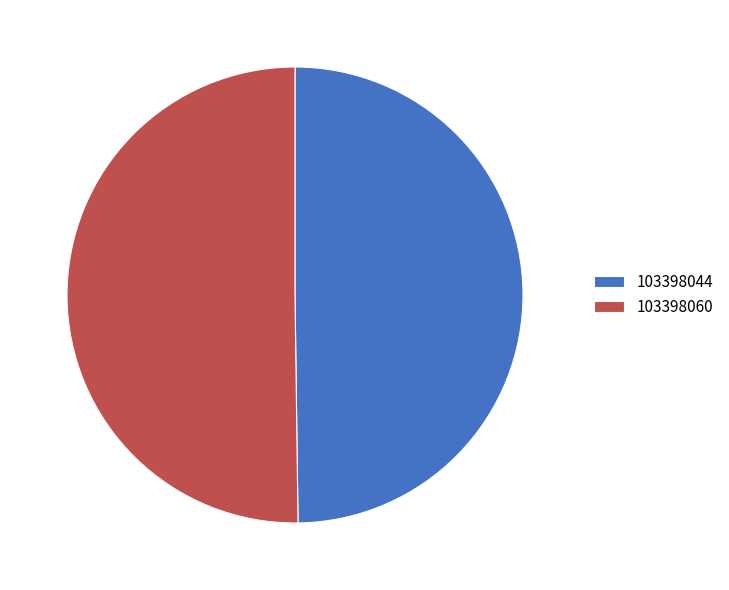

True or false: 103398044 accounts for 61% of the total.

False